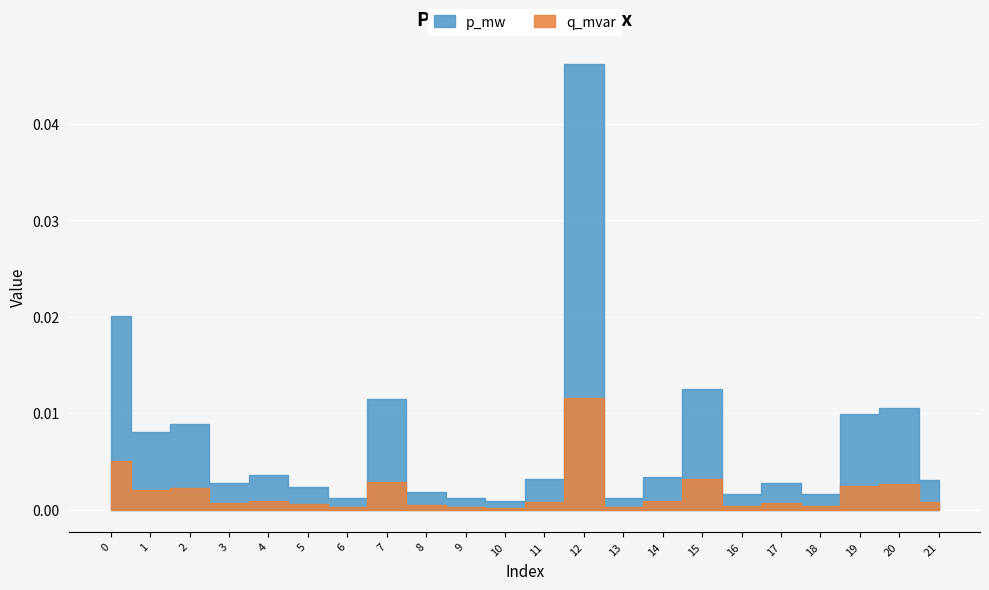

Which has a higher value, 10 or 16?

16